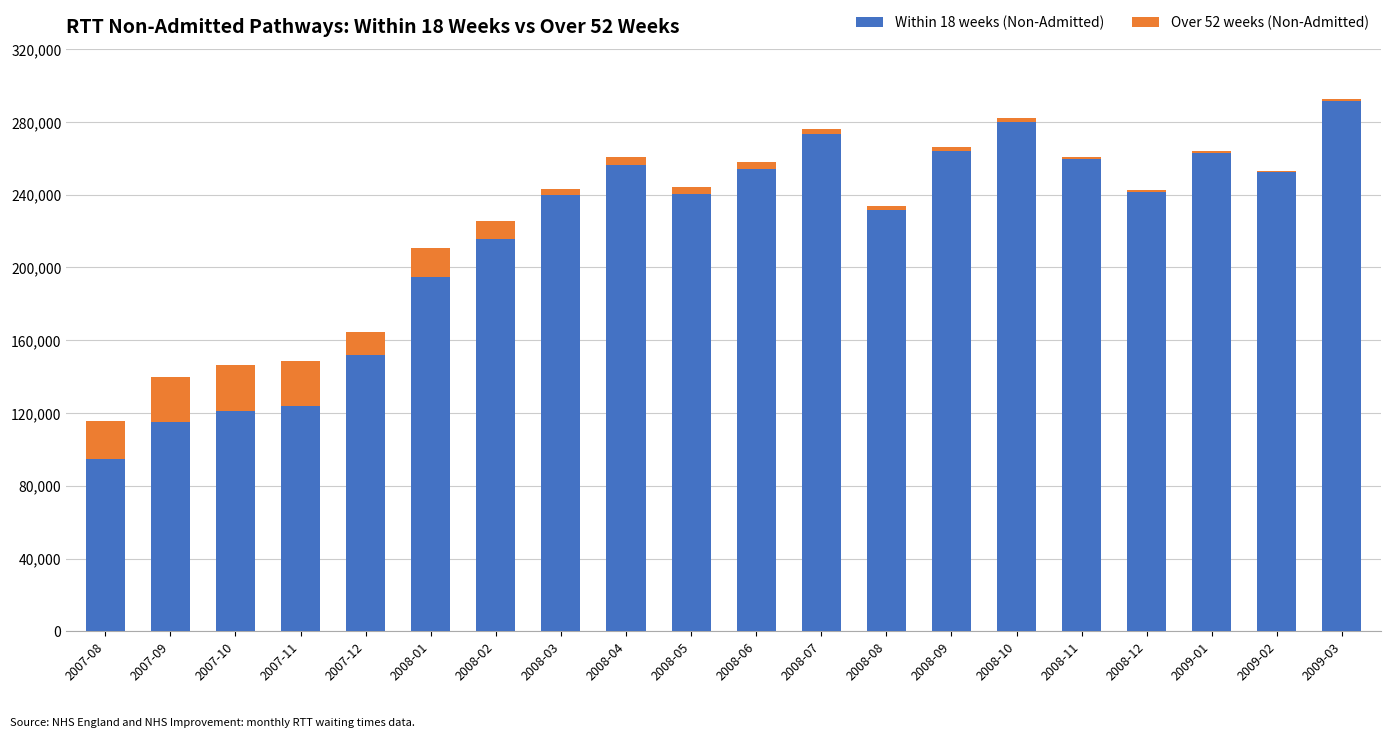

Which category has the highest value in the Within 18 weeks (Non-Admitted) series?

2009-03